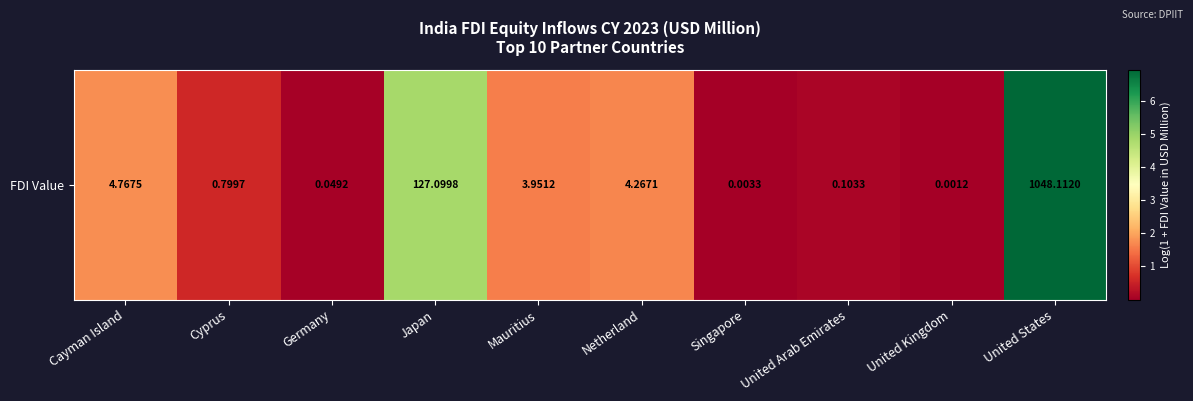

Which has a higher value, United Kingdom or United States?

United States